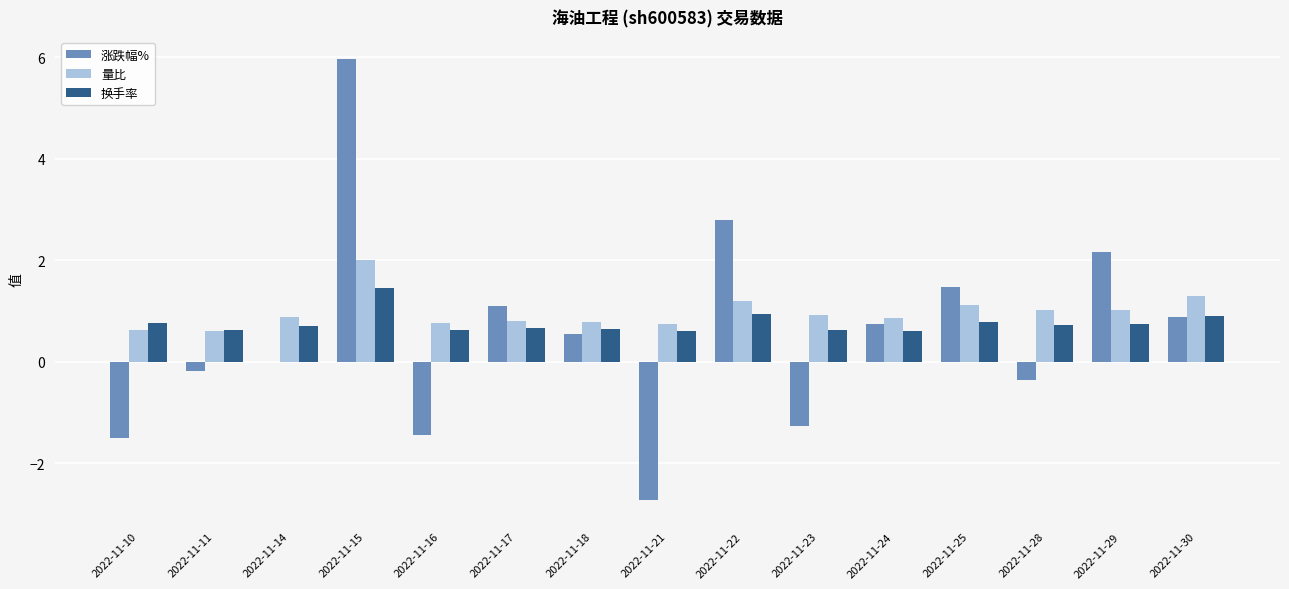

At which category does the chart reach its peak across all series?

2022-11-15